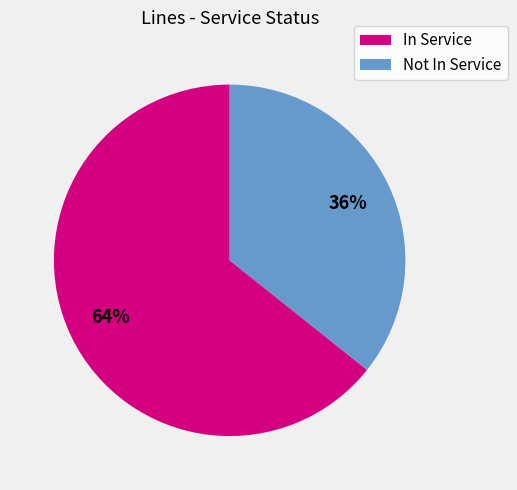

To the nearest percent, what is the combined percentage of In Service and Not In Service?

100%